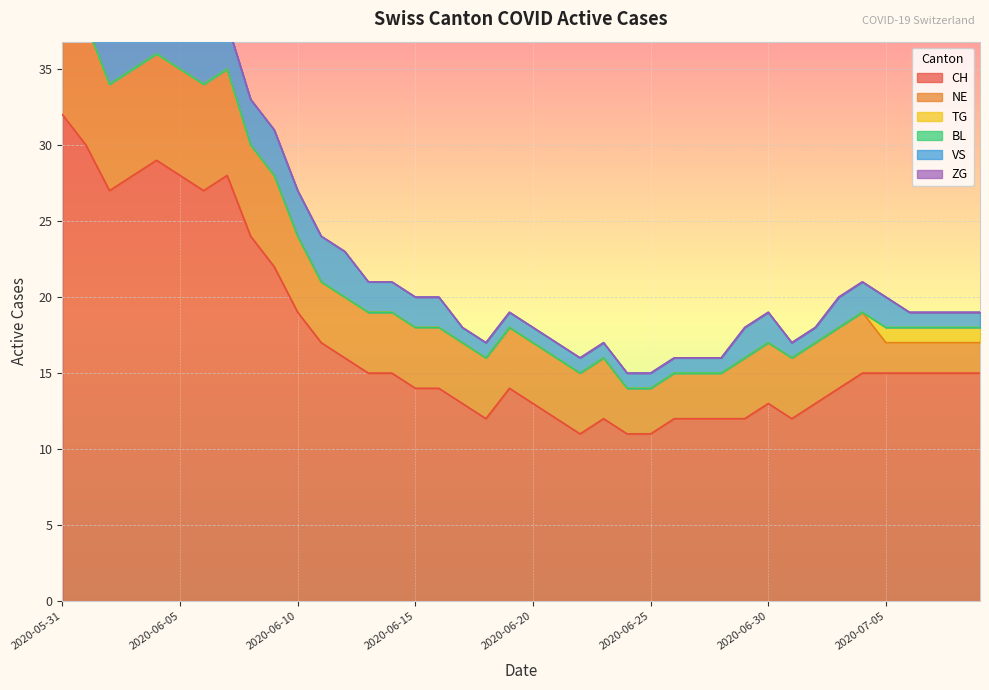

True or false: TG and NE intersect in this chart.

False